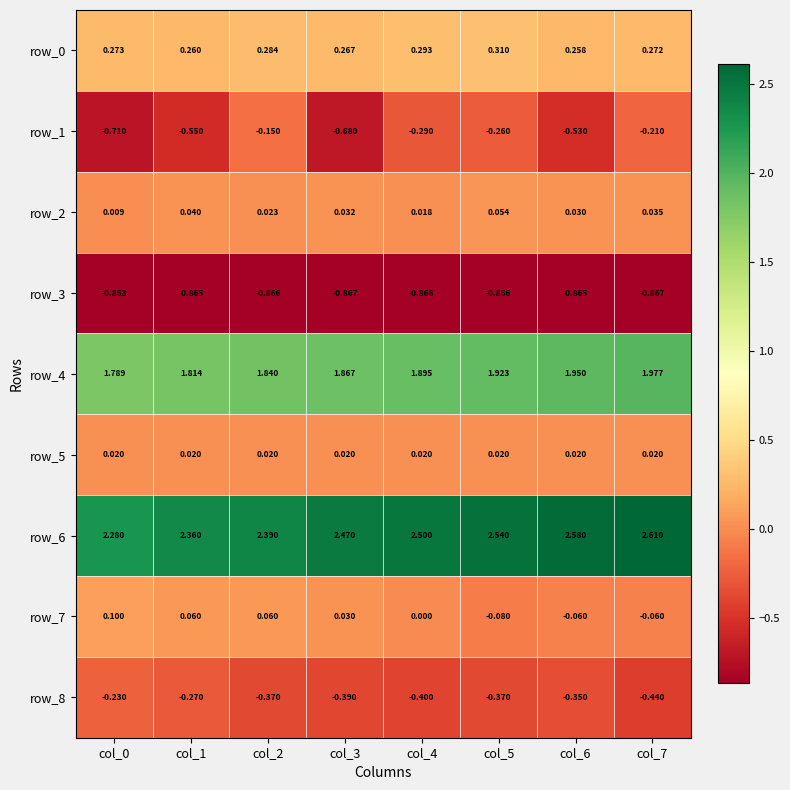

Rank the series at col_4 from highest to lowest value.

row_6, row_4, row_0, row_5, row_2, row_7, row_1, row_8, row_3